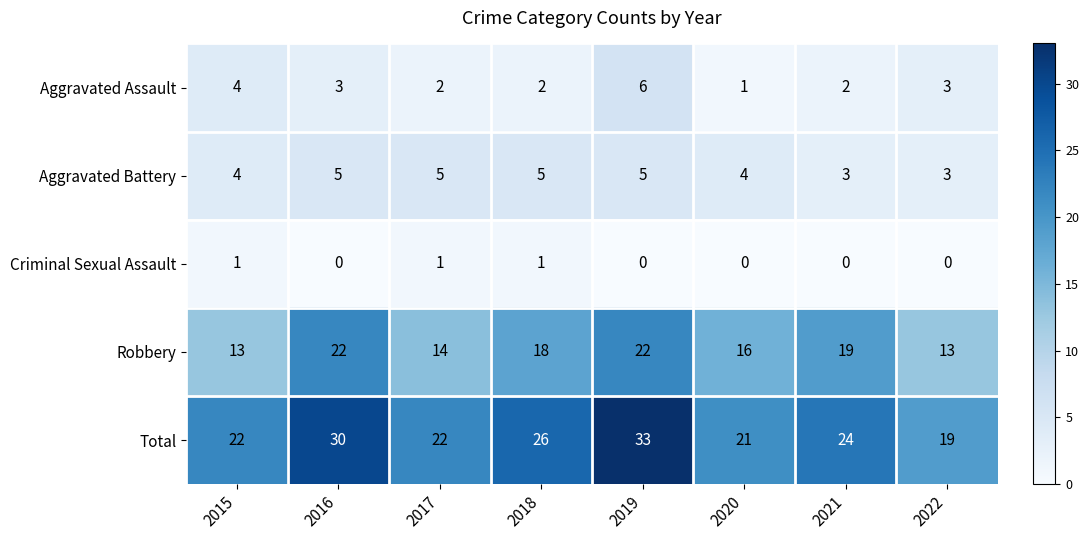

How many values in the Aggravated Assault series are below 3?

4